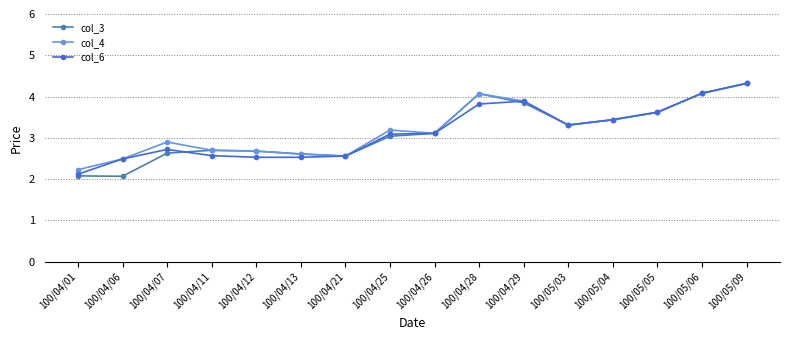

Which series has the largest range (max minus min)?

col_3